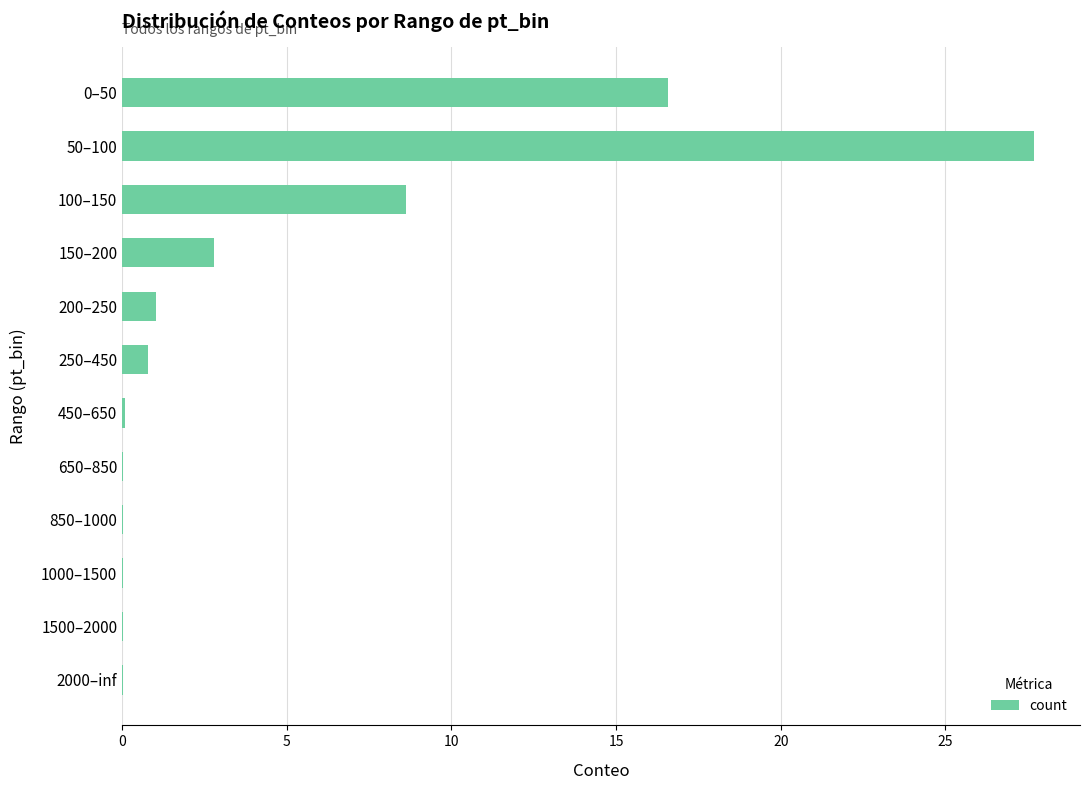

True or false: the data shows 0.0 at 650–850.

True